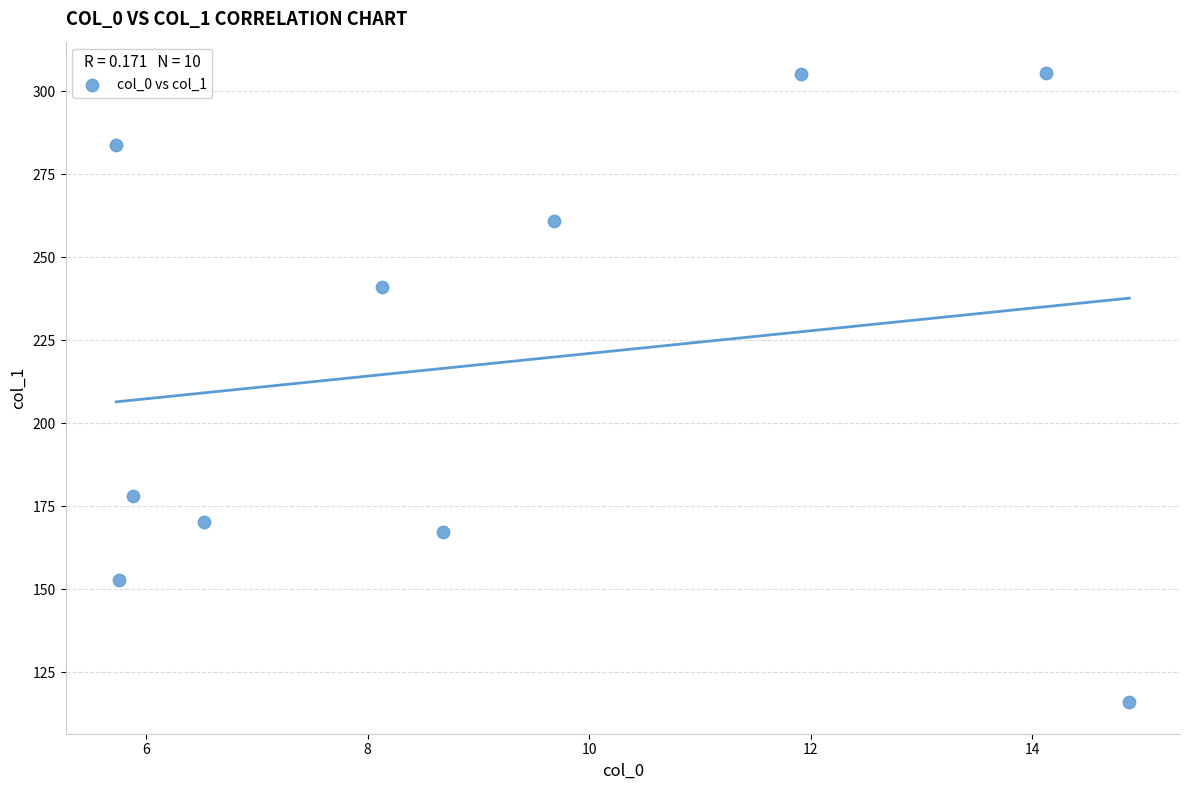

What is the average Y value?

218.1